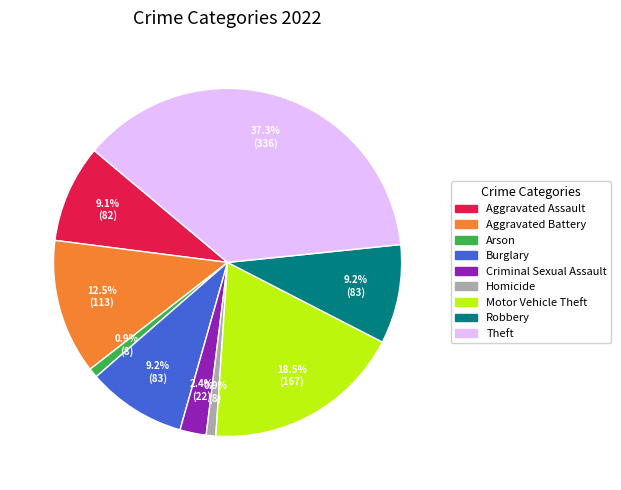

Which has a higher value, Burglary or Aggravated Battery?

Aggravated Battery